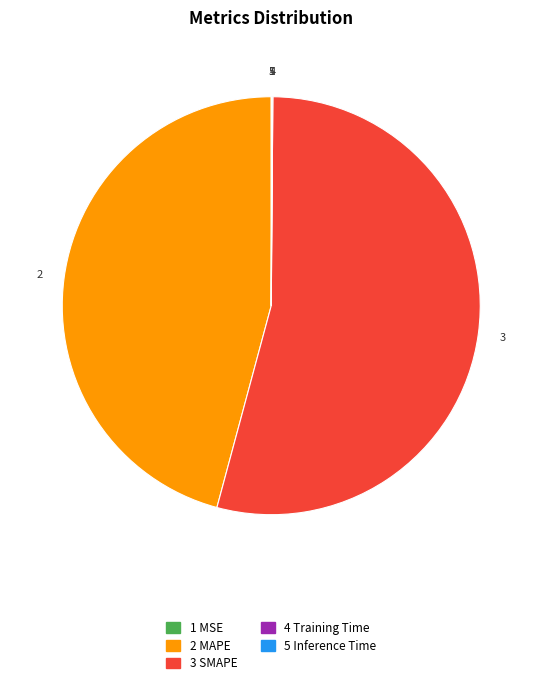

Does any single category account for the majority?

Yes